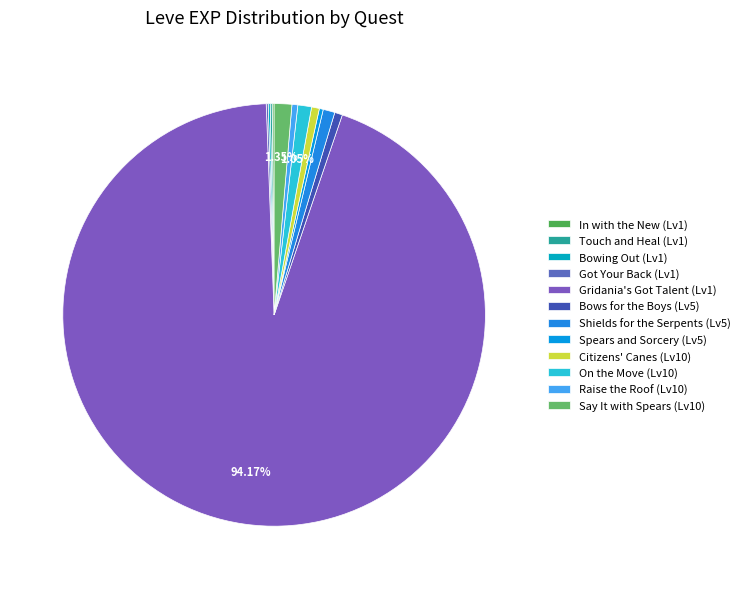

Count the number of slices in the pie.

12